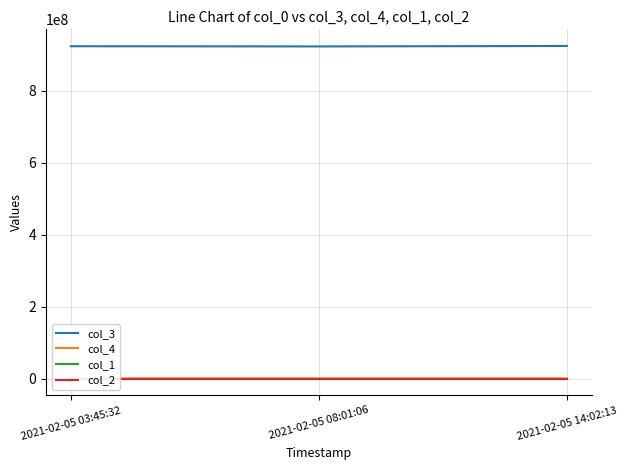

At which category does the chart reach its minimum across all series?

2021-02-05 03:45:32